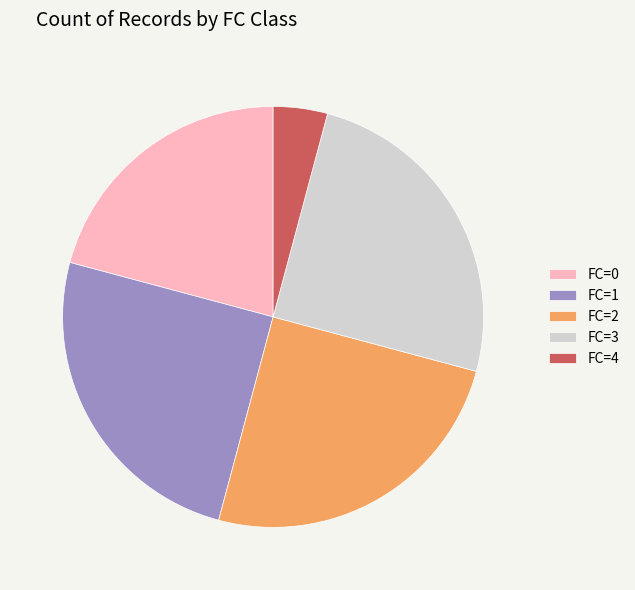

Is FC=2 the majority of the pie?

No